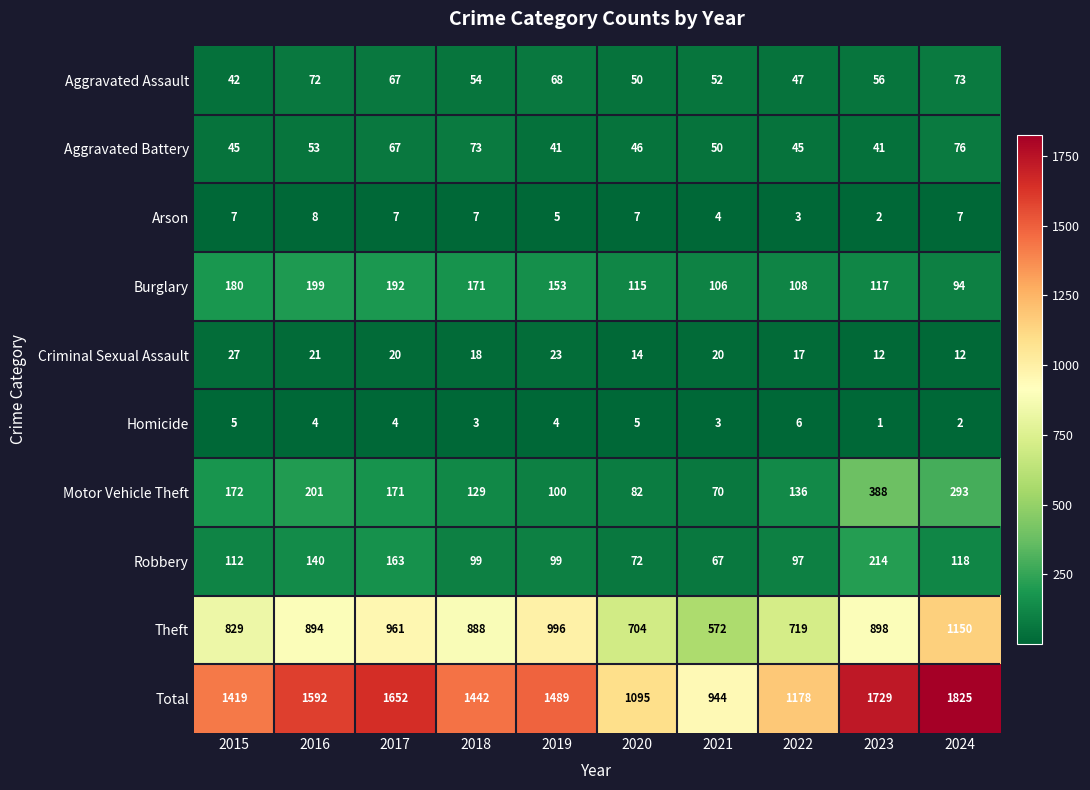

Where is Aggravated Battery nearest to the value 58?

2016